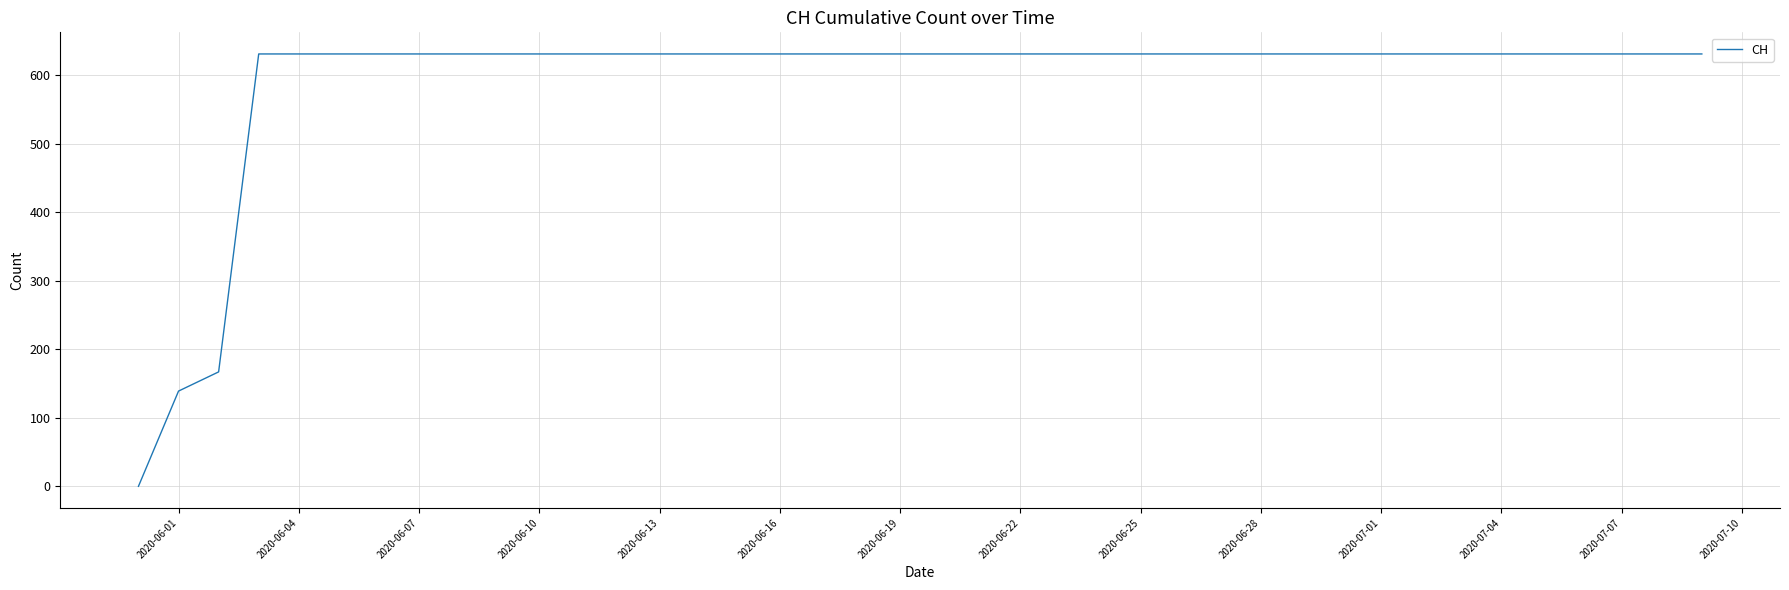

How many values are below 631?

3